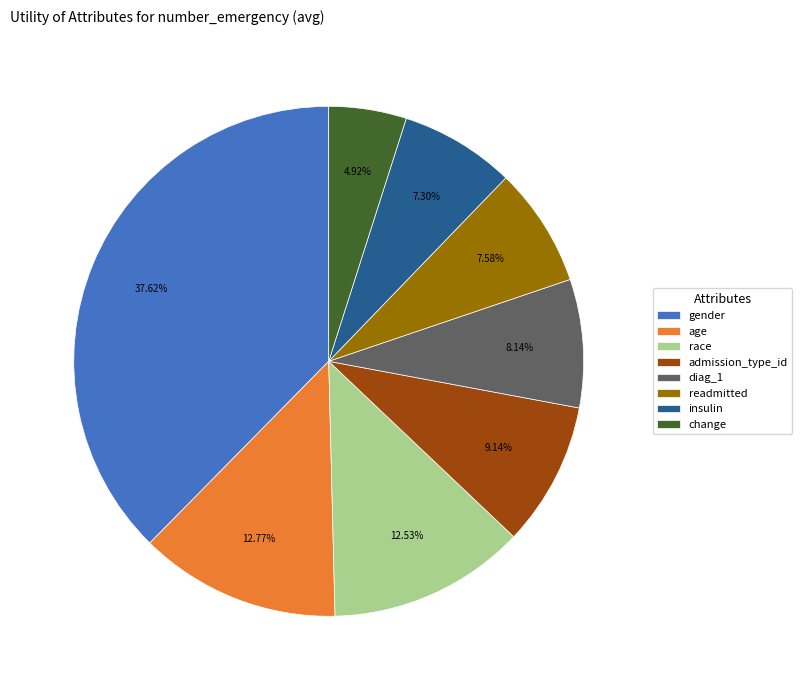

To the nearest percent, what percentage of the pie is readmitted?

8%